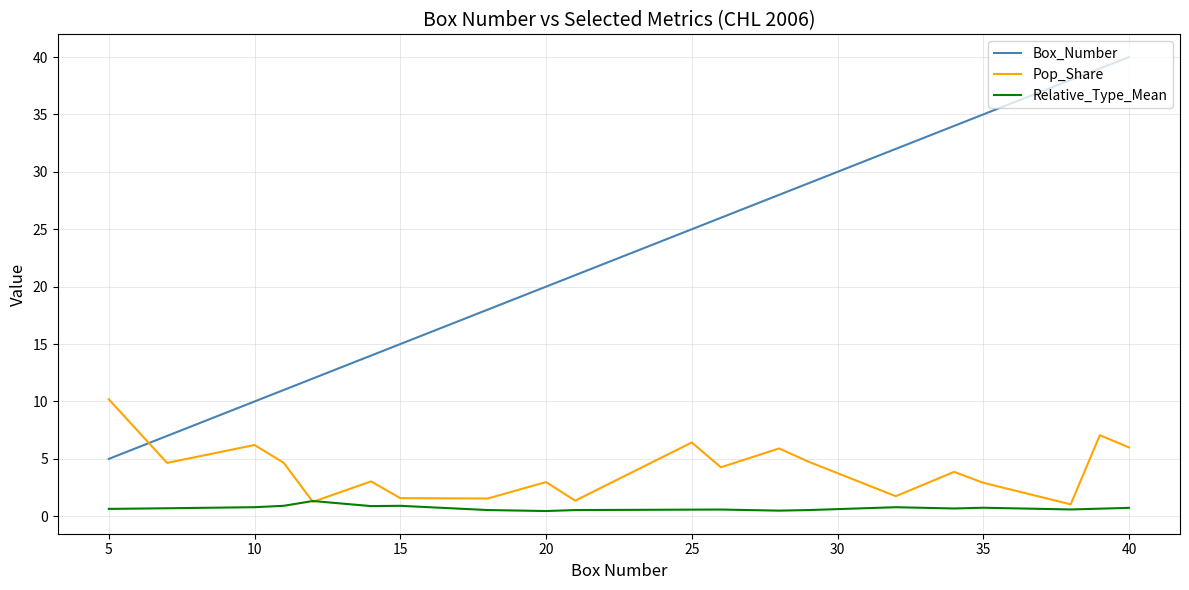

List the series in order of their peak value, lowest first.

Relative_Type_Mean, Pop_Share, Box_Number